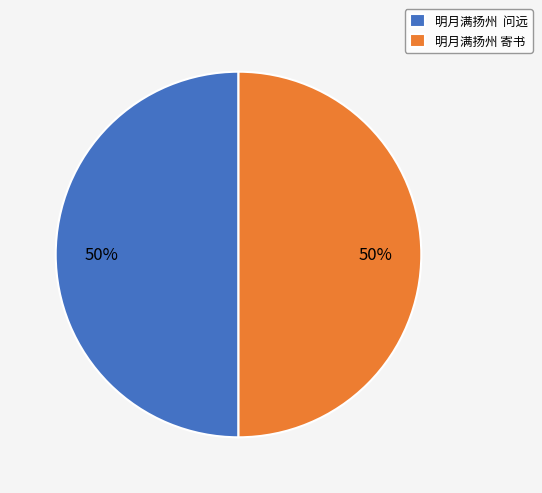

The 明月满扬州 寄书 slice represents 63% of the pie. True or false?

False